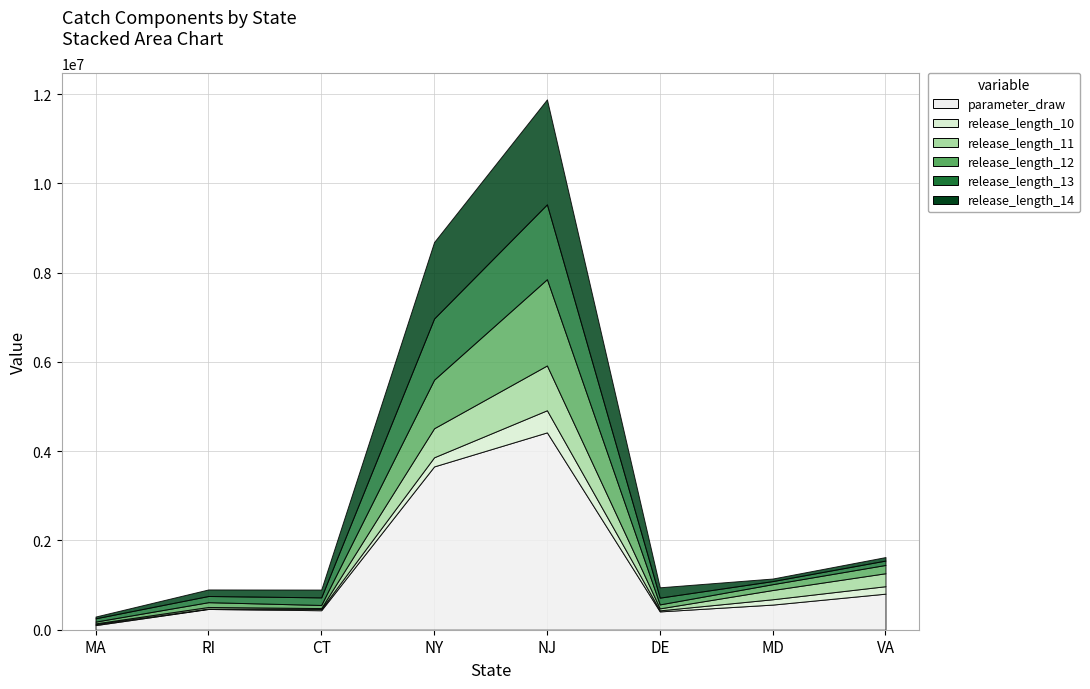

How many times do release_length_11 and release_length_10 cross each other?

2